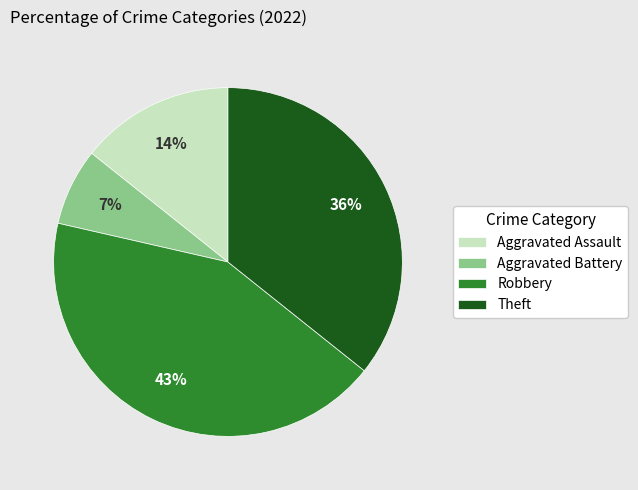

What is the ratio of the value at Aggravated Battery to the value at Aggravated Assault?

0.5